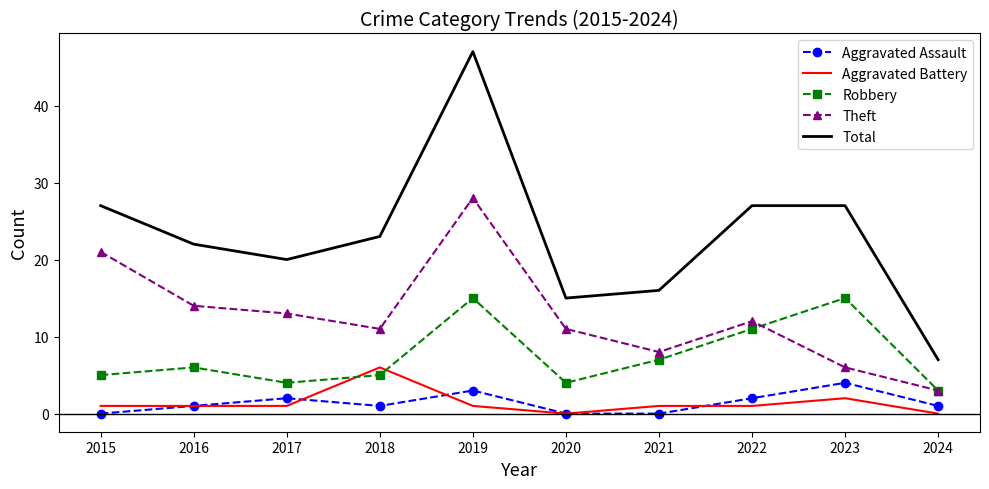

Which series has the largest range (max minus min)?

Total